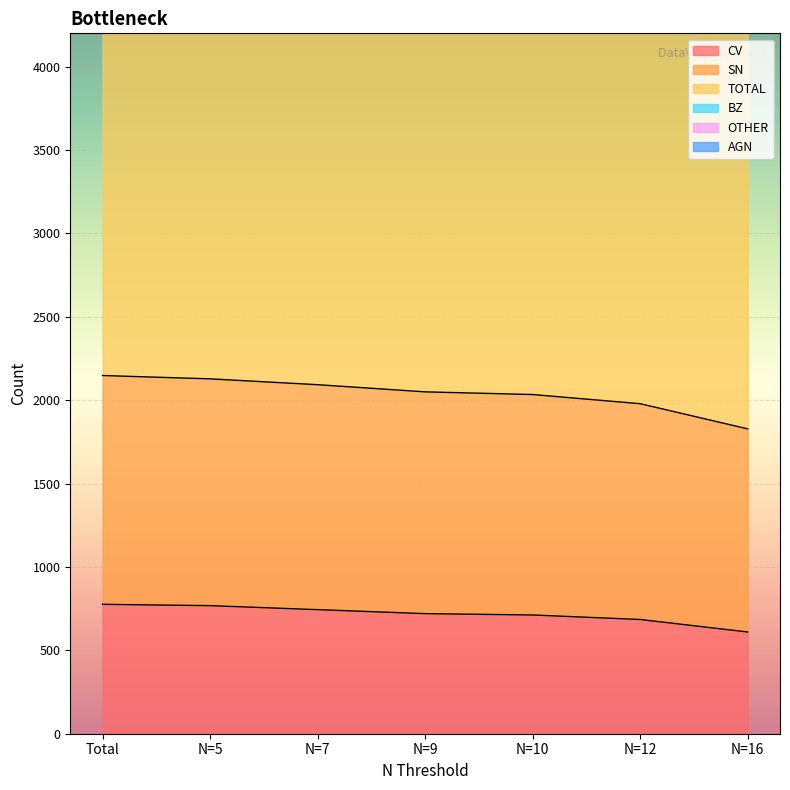

Which category has the lowest value in the OTHER series?

N=16